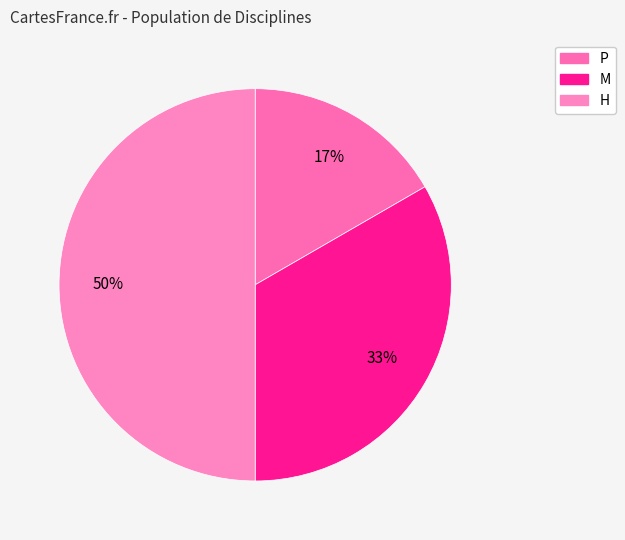

Which category has the smallest portion of the pie?

P